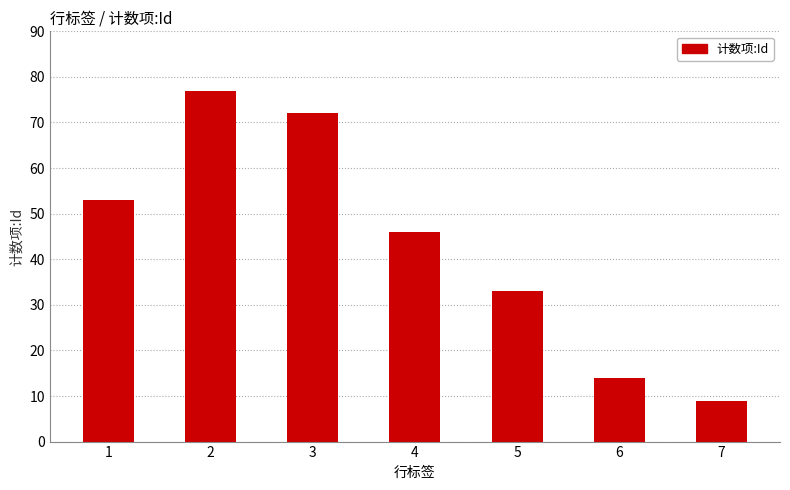

How many data points does each series have?

7